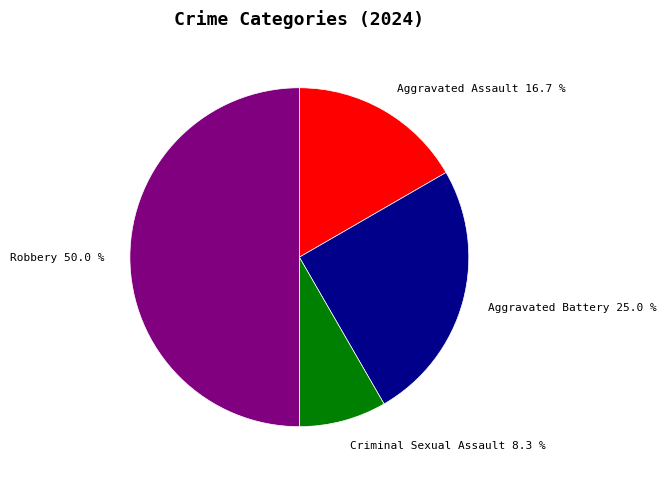

What percentage is NOT represented by Robbery?

50.0%